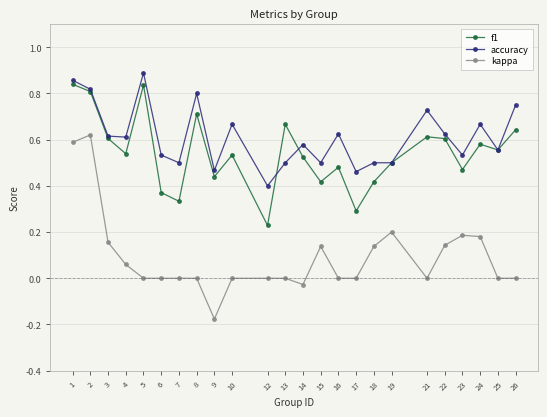

Which category has the lowest value in the accuracy series?

12